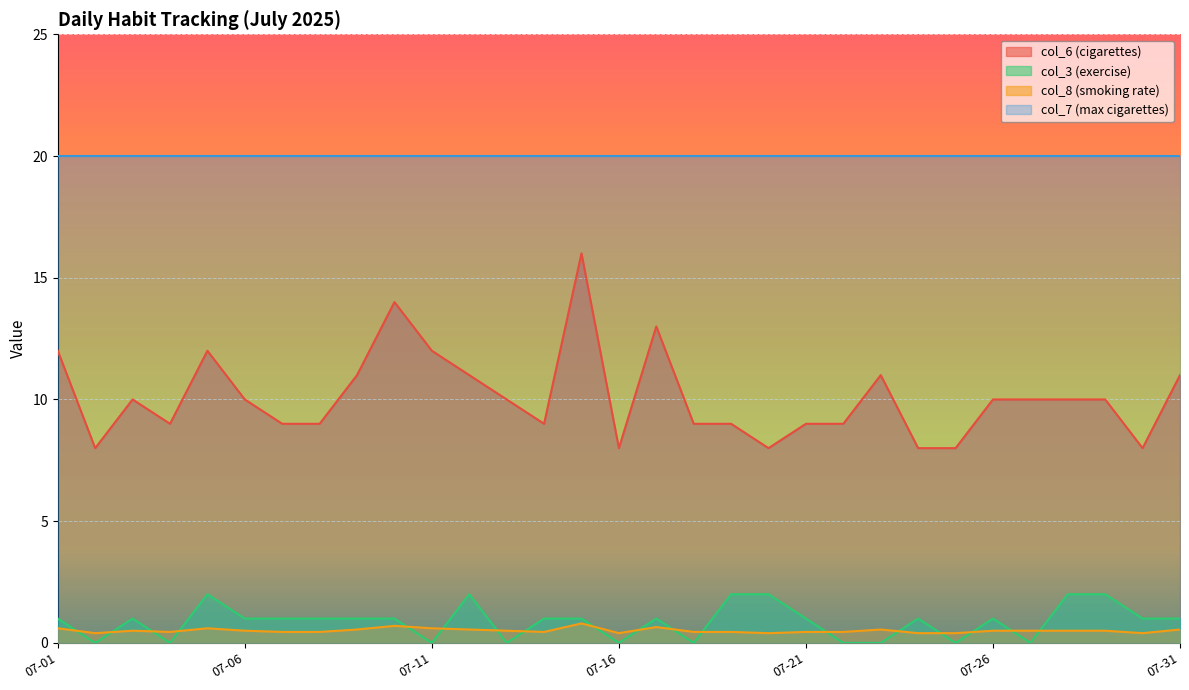

Which series has the largest range (max minus min)?

col_6 (cigarettes)